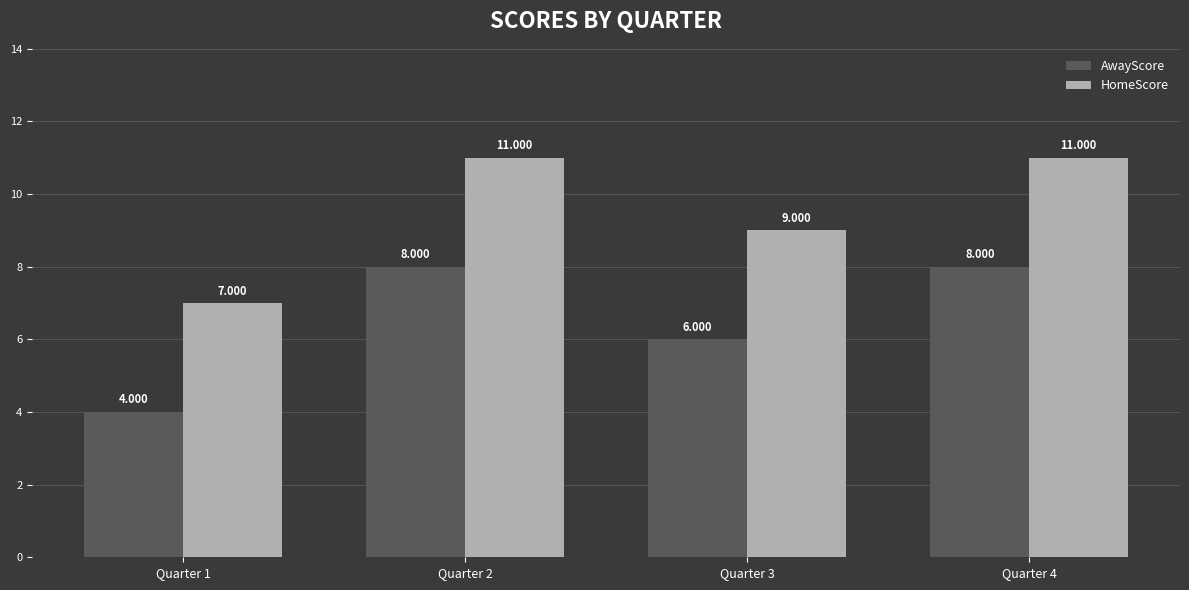

The AwayScore series shows 6 at Quarter 3. True or false?

True